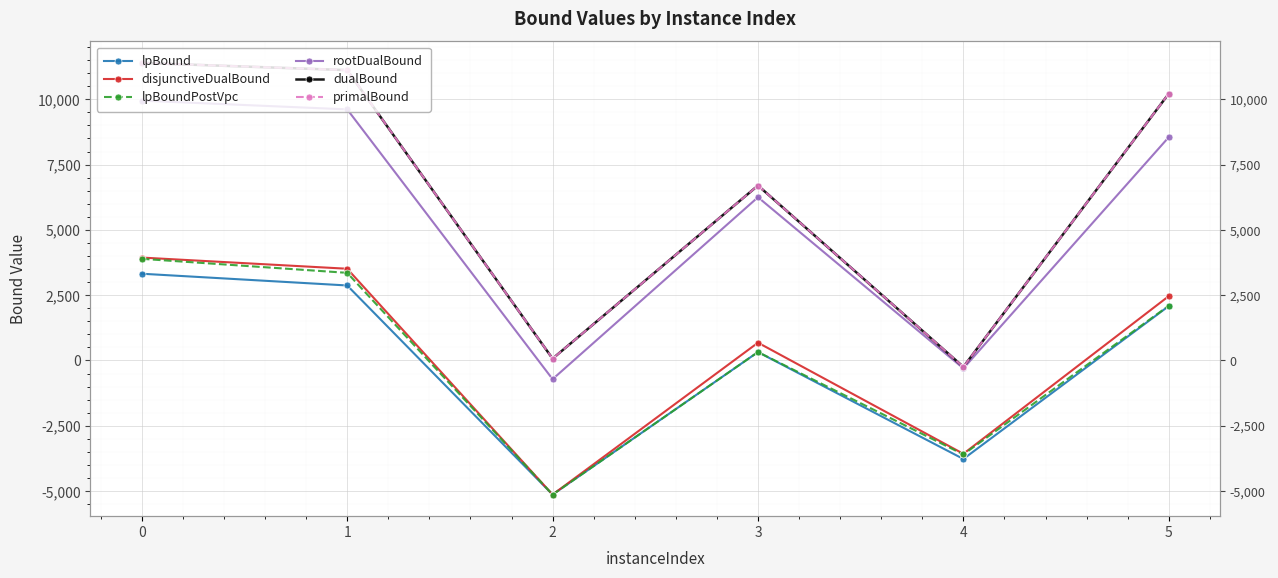

What is the total value across all series at 2?

-15984.1